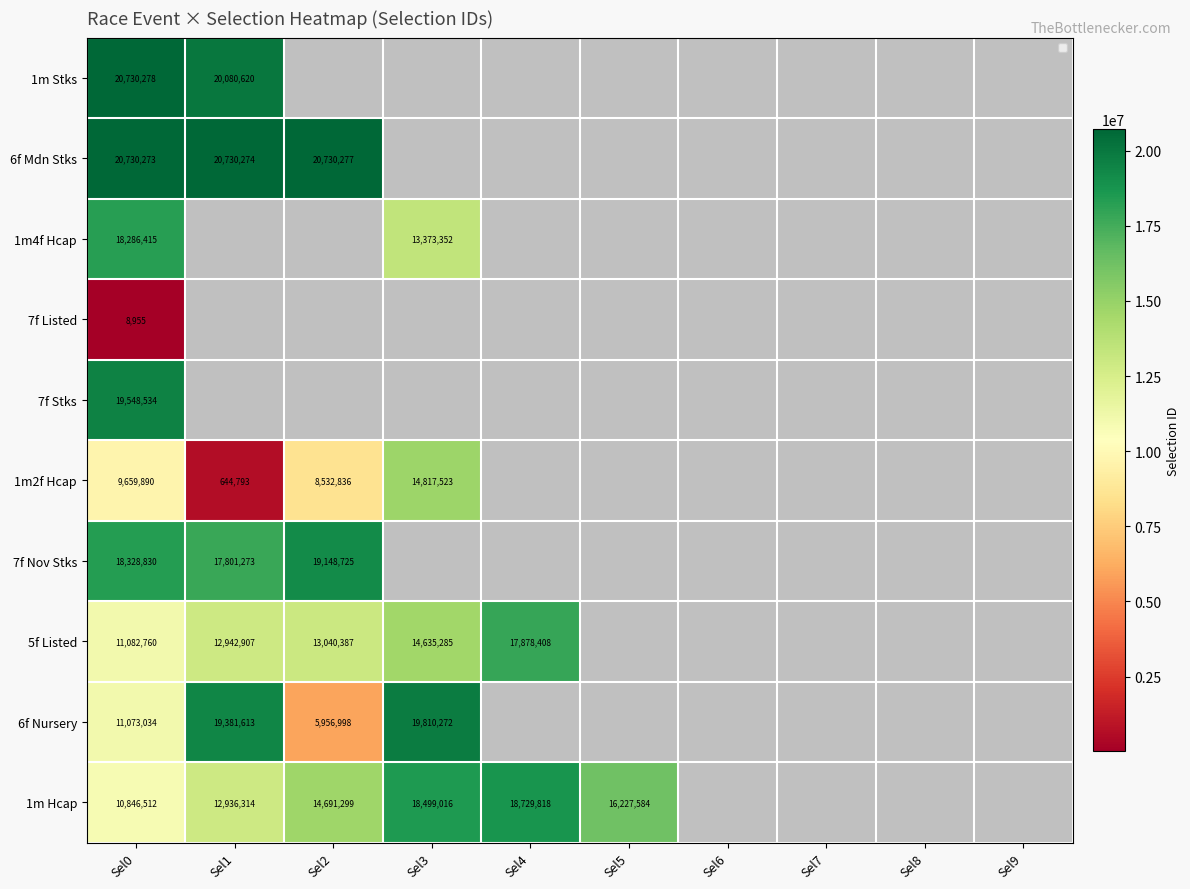

Count the number of categories in the chart.

10